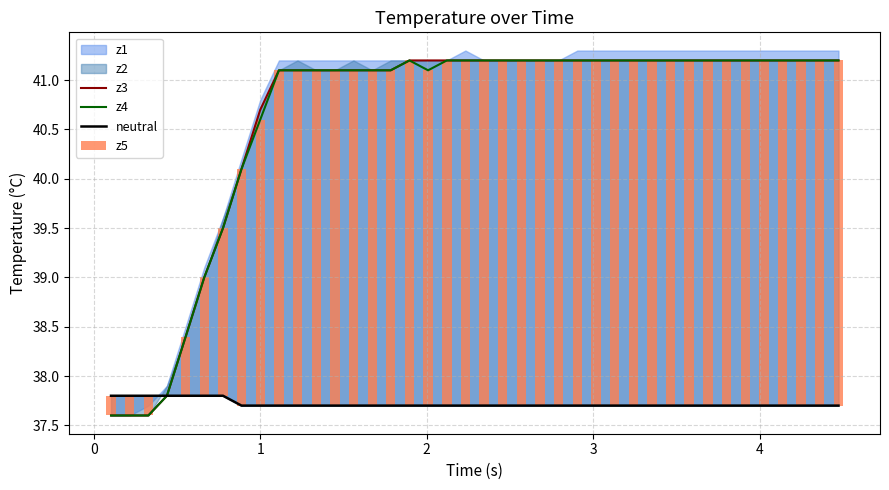

What is the maximum value for z3?

41.2